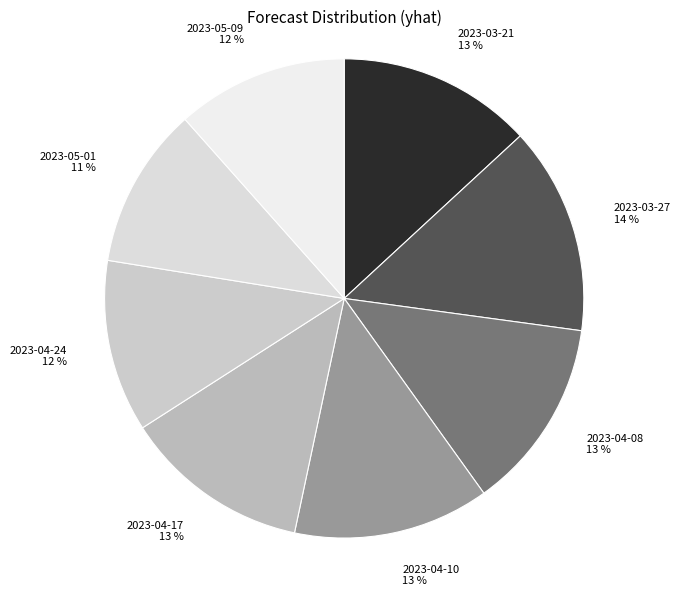

Count the number of slices in the pie.

8